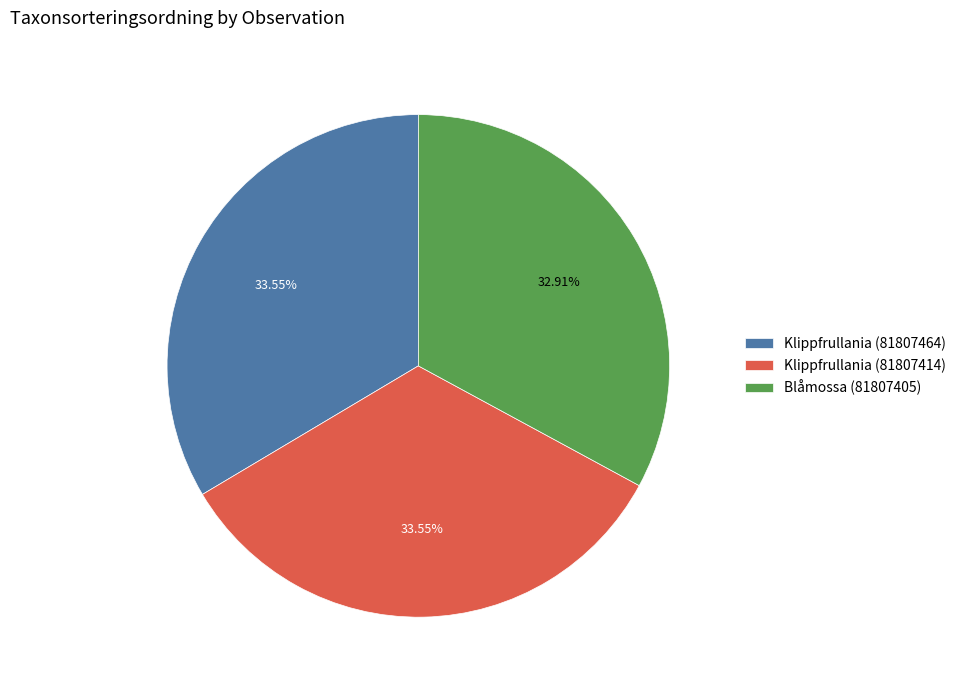

Does Klippfrullania (81807464) account for over 50% of the chart?

No